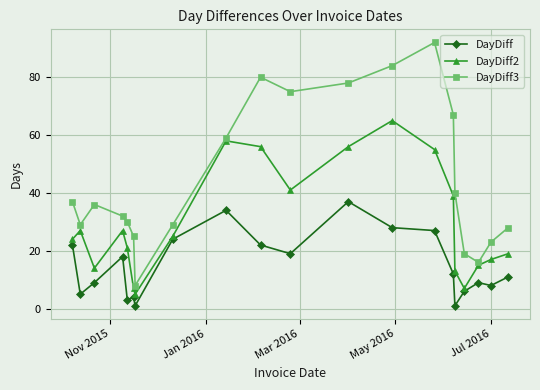

Which series has the largest range (max minus min)?

DayDiff3